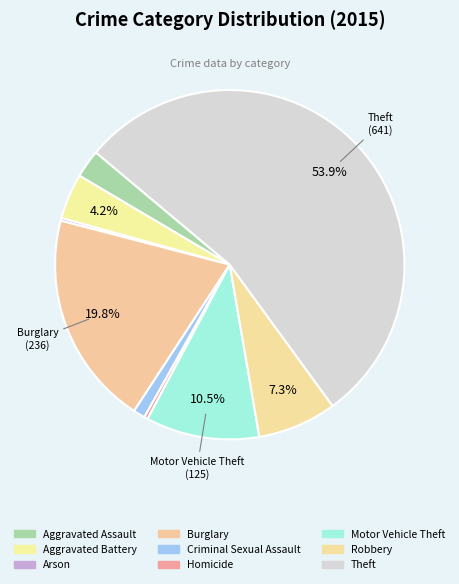

What percentage do Criminal Sexual Assault and Arson together represent?

1.3%